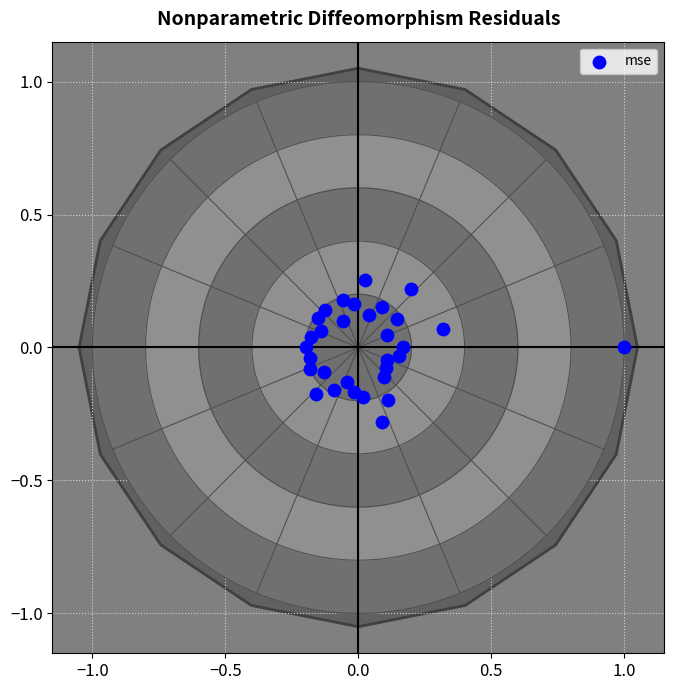

What is the range of Y values (max minus min)?

0.5